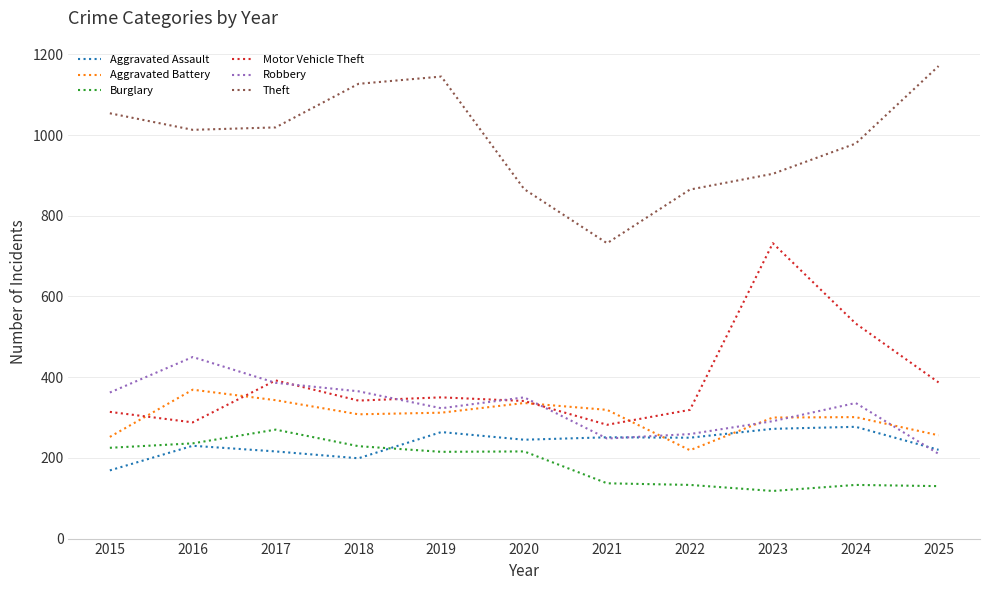

Is the value of Aggravated Assault at 2024 greater than the value of Robbery at 2025?

Yes